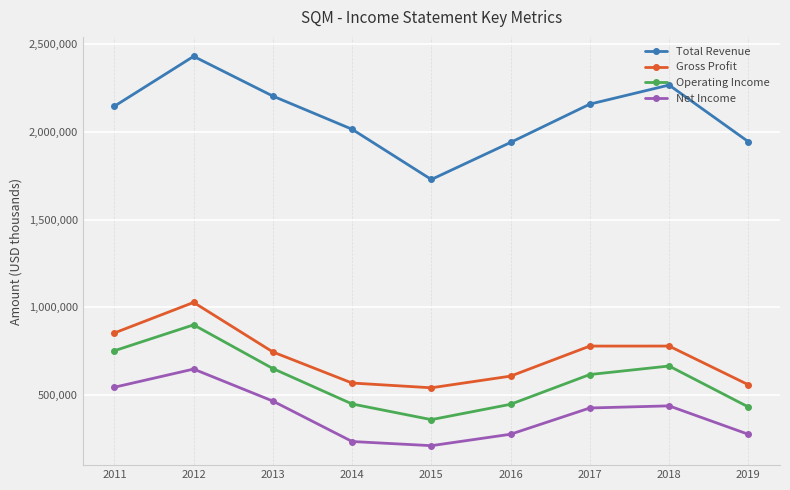

At which label does Operating Income first exceed 618100?

2011